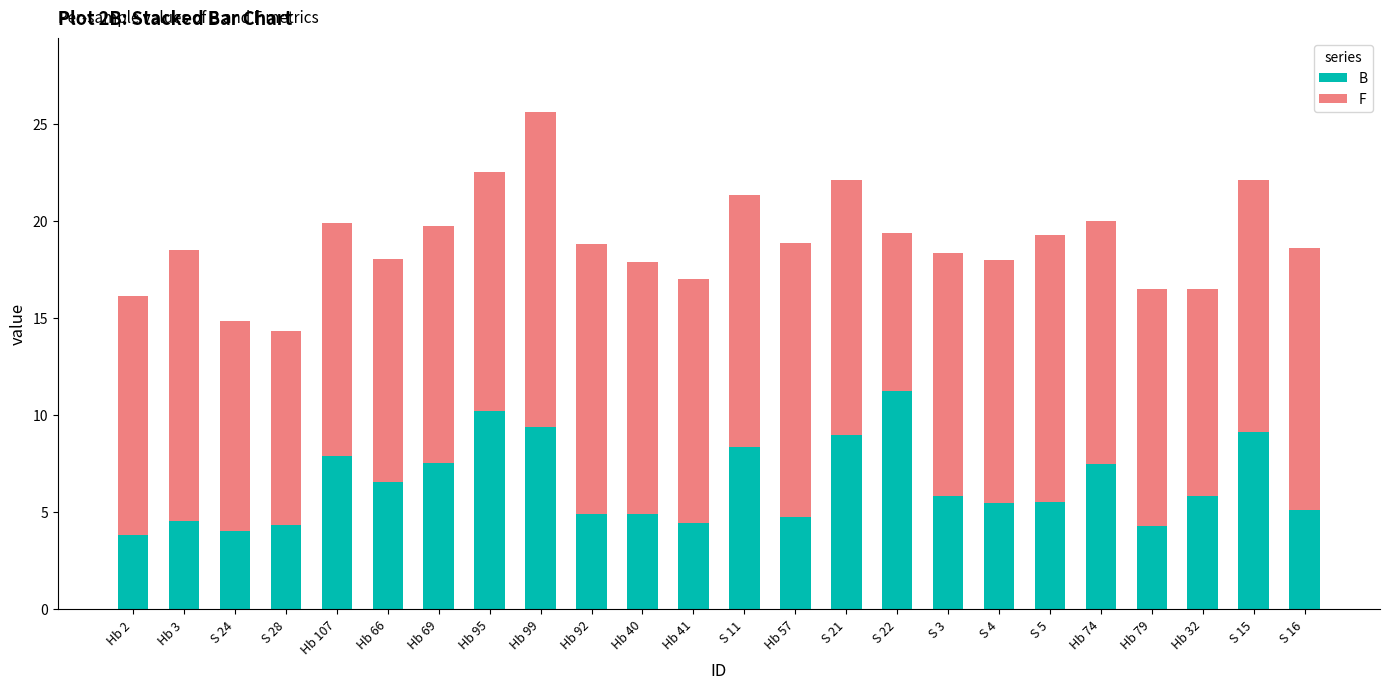

What is the total value across all series at Hb 41?

17.0